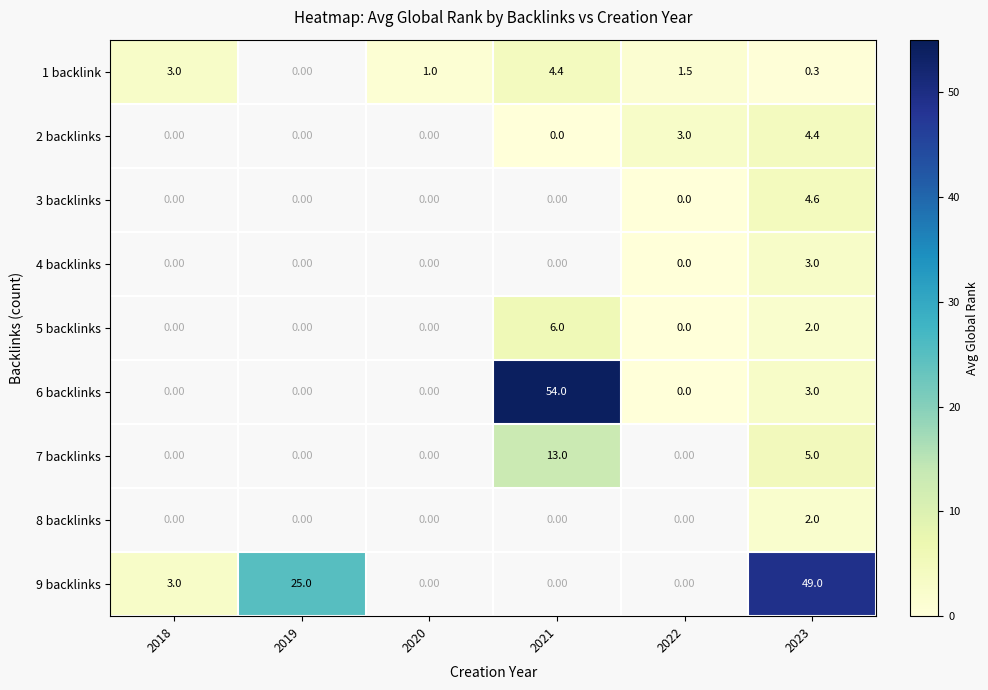

Which category has the highest value across all series?

2021